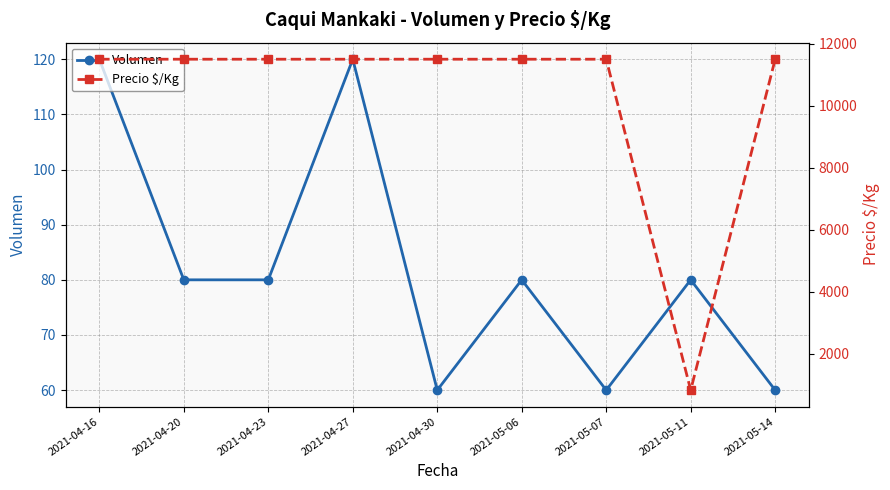

What is the label of the 5th point from the left?

2021-04-30